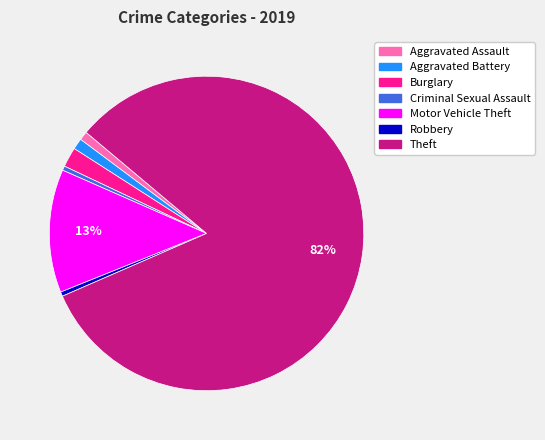

To the nearest percent, what portion does Aggravated Battery represent?

1%